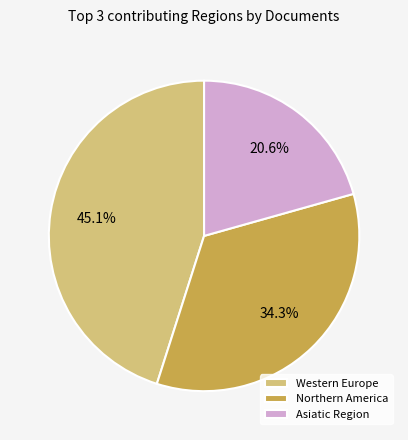

Which has a higher value, Northern America or Western Europe?

Western Europe